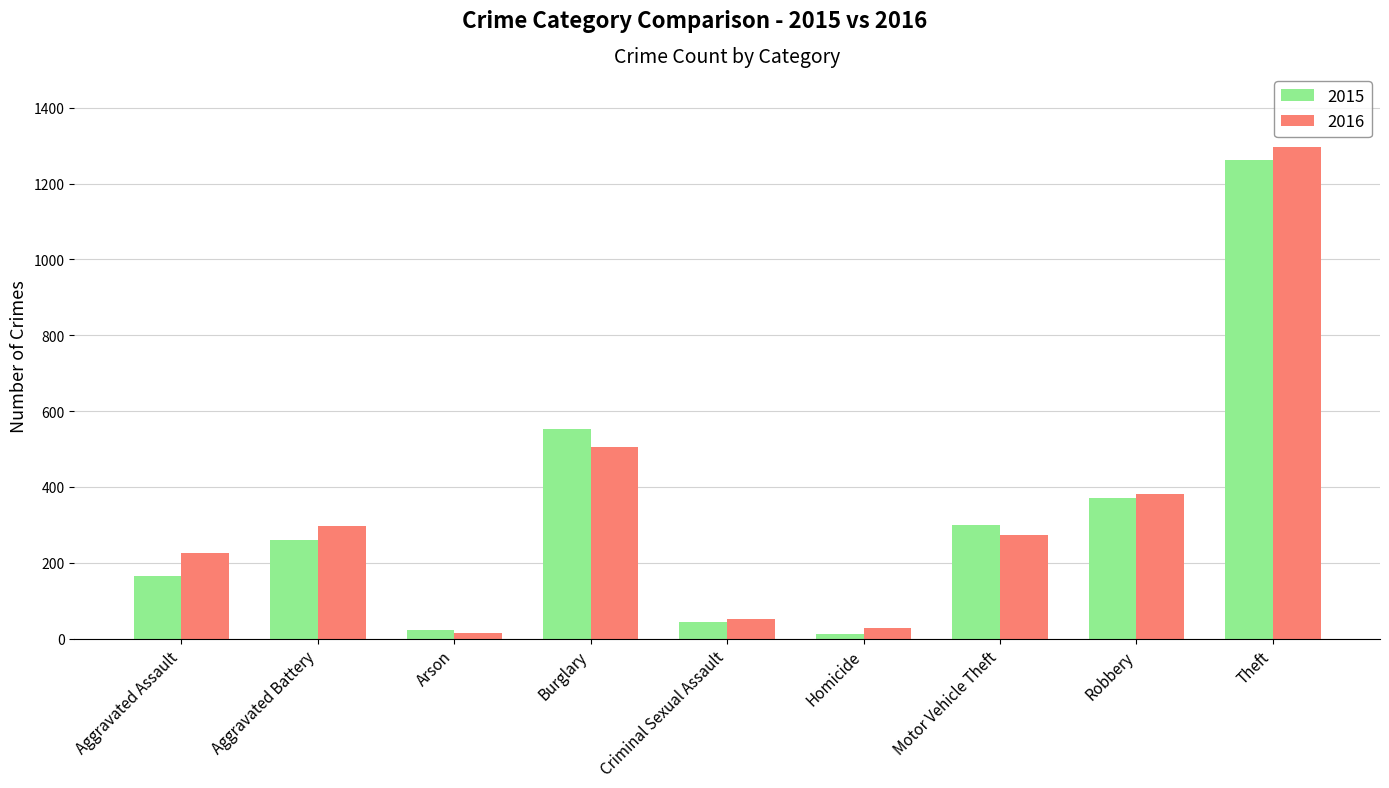

How many groups of bars are there?

9